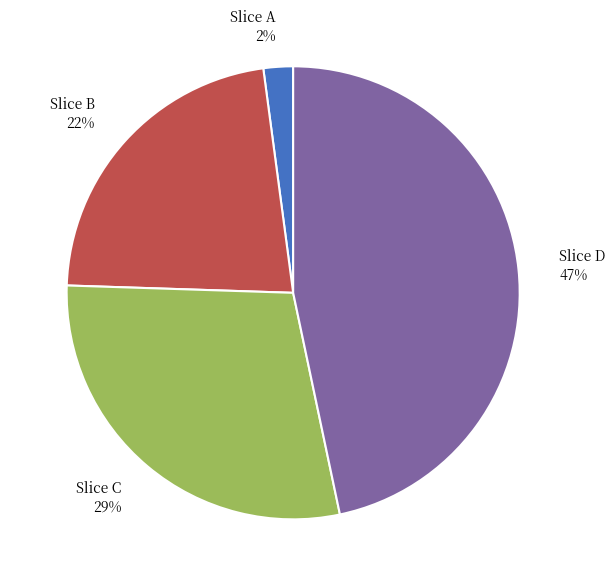

To the nearest percent, what is the difference between the largest and smallest slice percentages?

45%